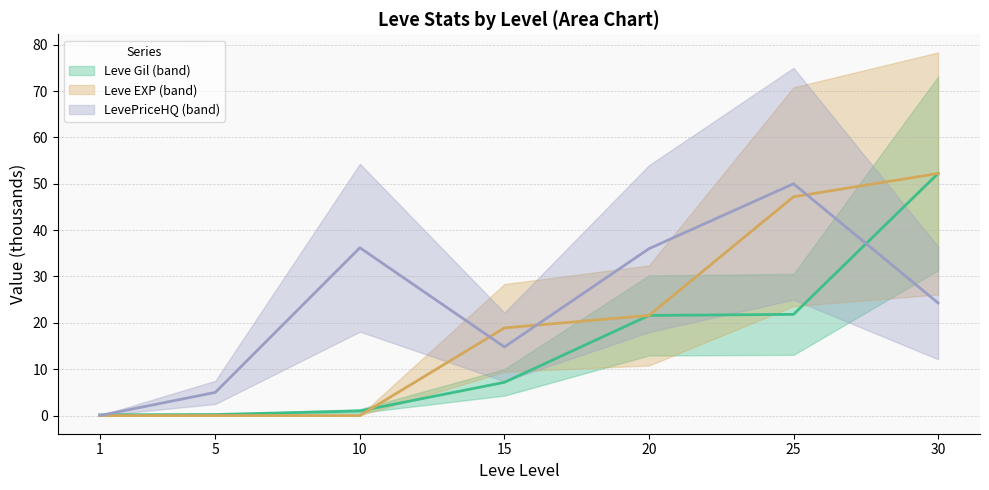

What is the sum of the Leve Gil values at 10 and 5?

1.2